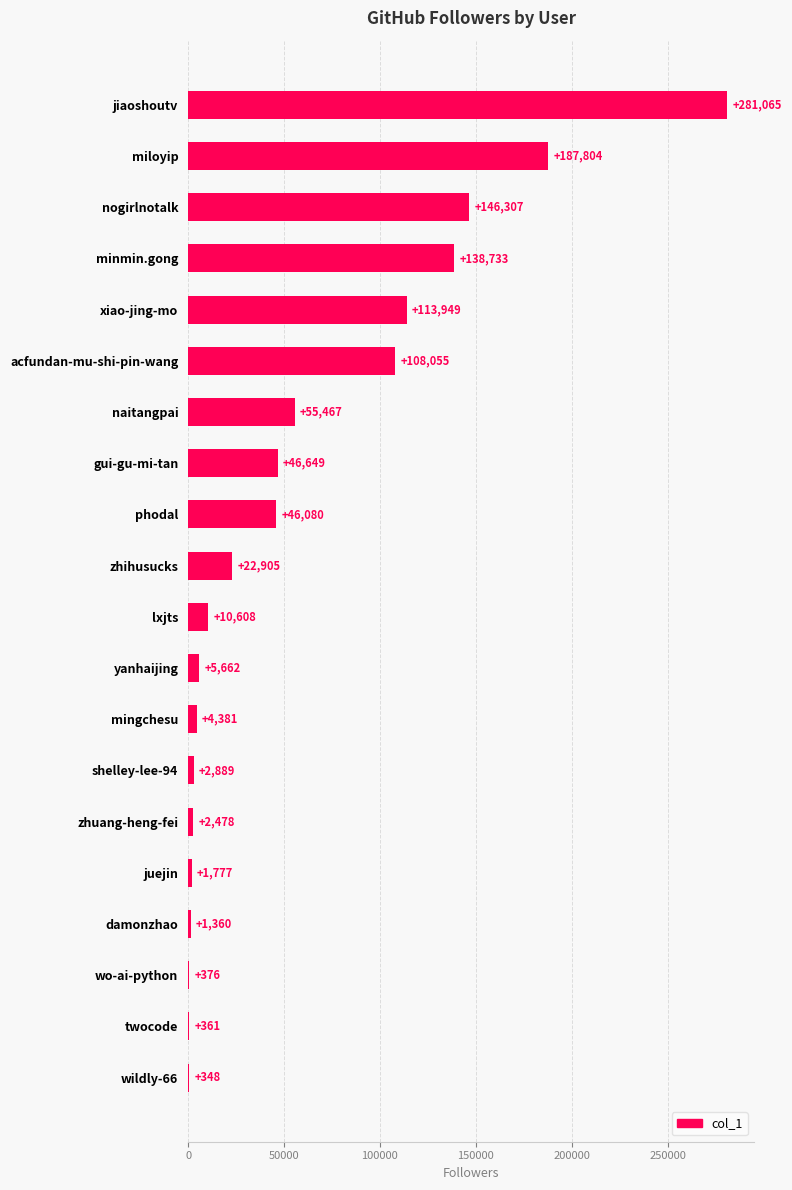

What is the sum of all values?

1177254